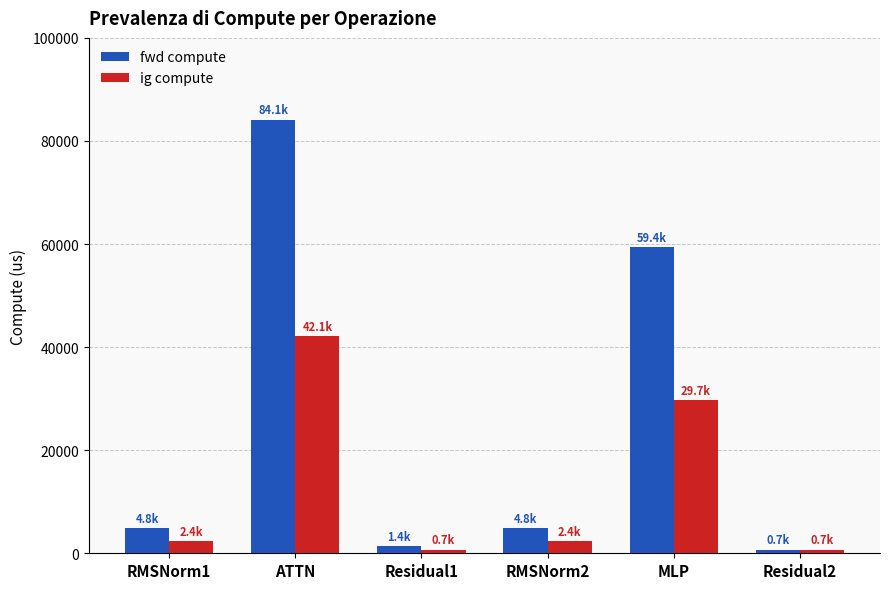

Is it true that ig compute equals 721.2 at Residual1?

True